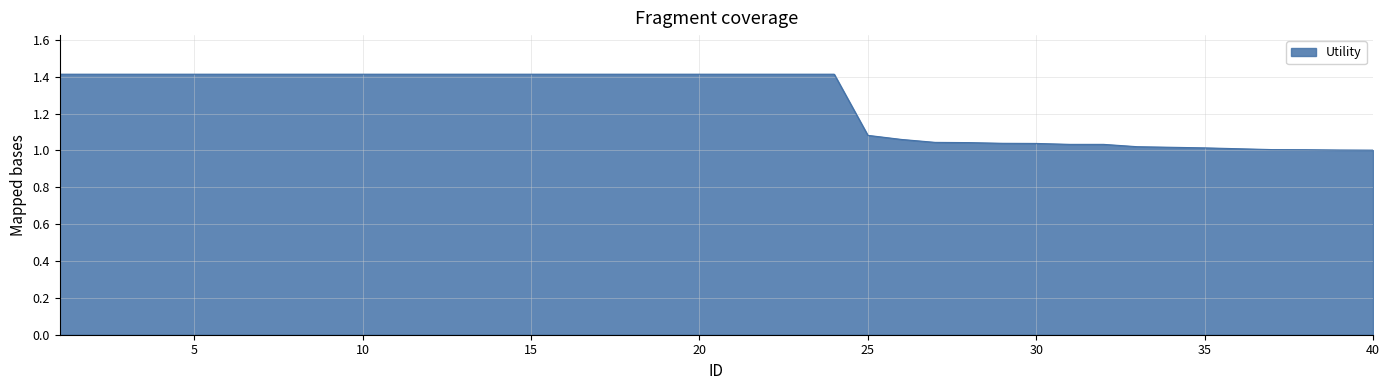

Count the number of categories in the chart.

40